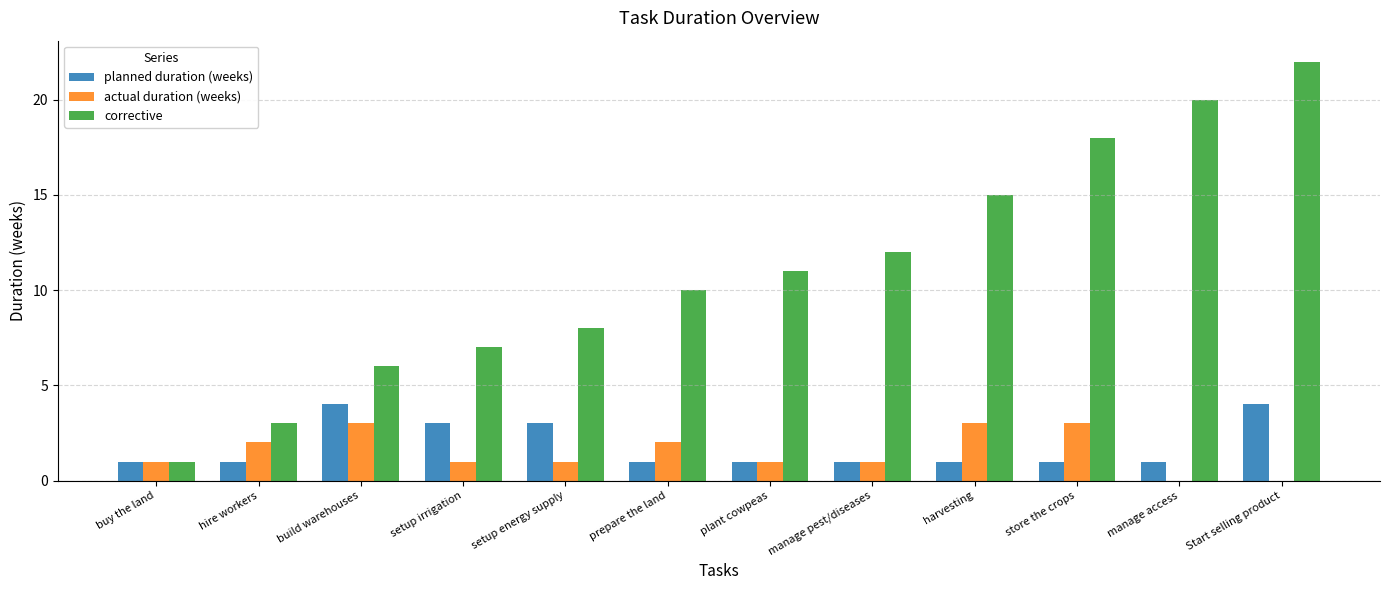

At which category does the chart reach its peak across all series?

Start selling product